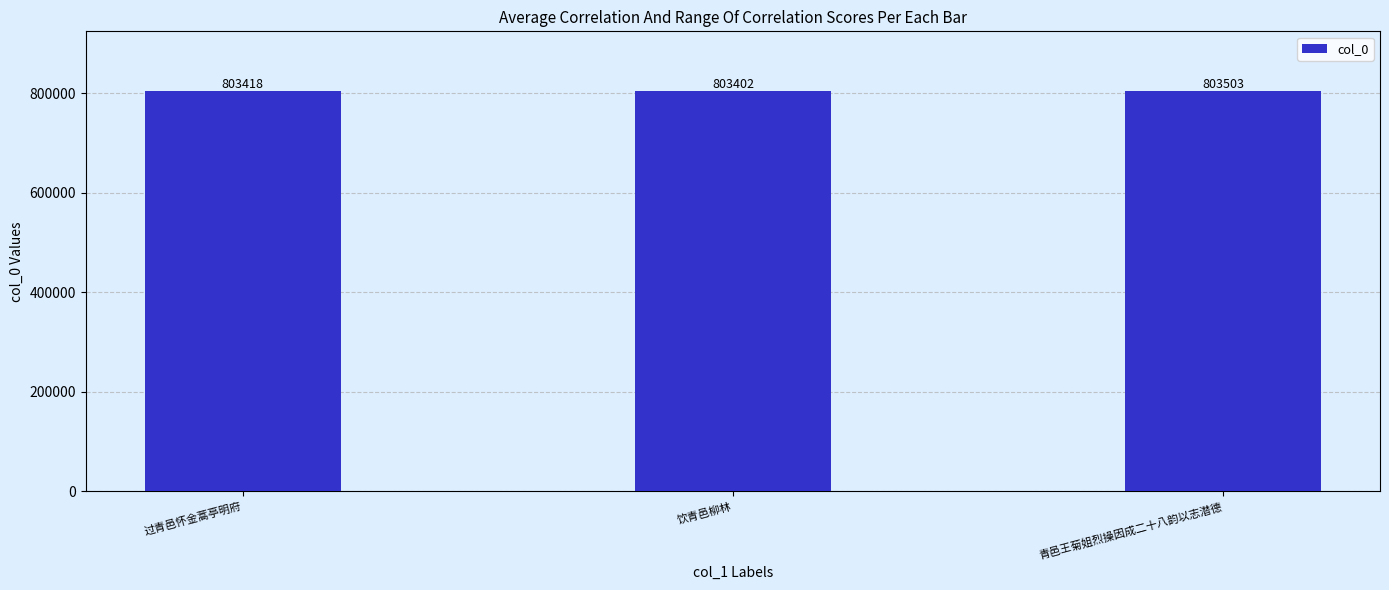

What is the minimum value shown in the chart?

803402